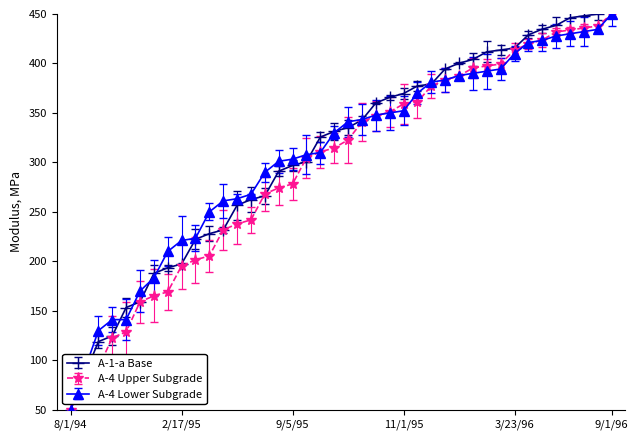

What is the minimum value for A-4 Upper Subgrade?

50.0